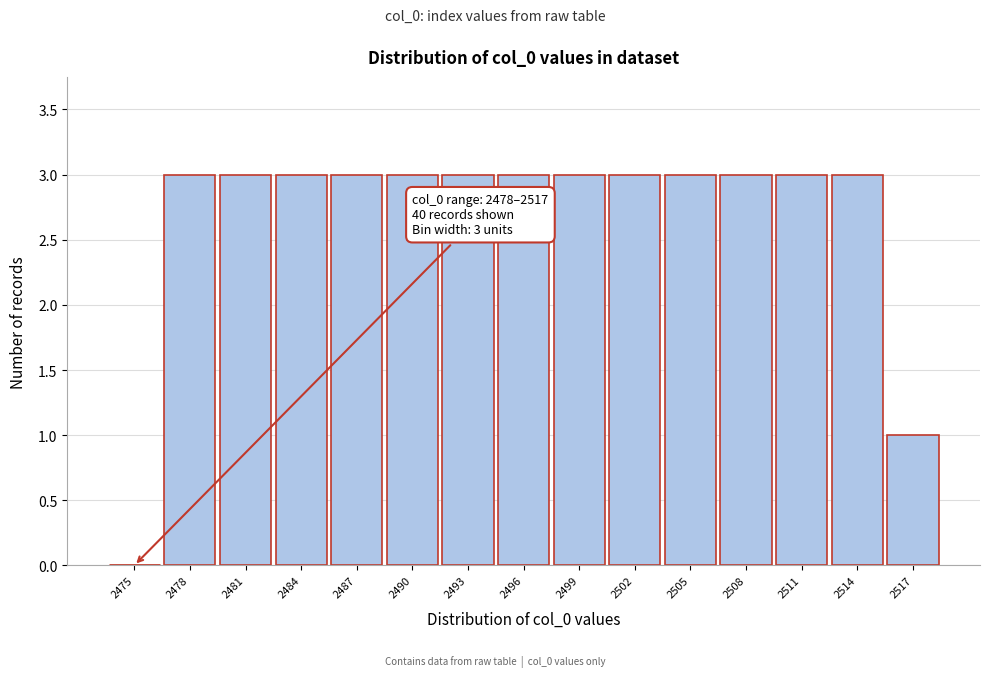

Reading left to right, extract all data points from this chart.

2475=0	2478=3	2481=3	2484=3	2487=3	2490=3	2493=3	2496=3	2499=3	2502=3	2505=3	2508=3	2511=3	2514=3	2517=1